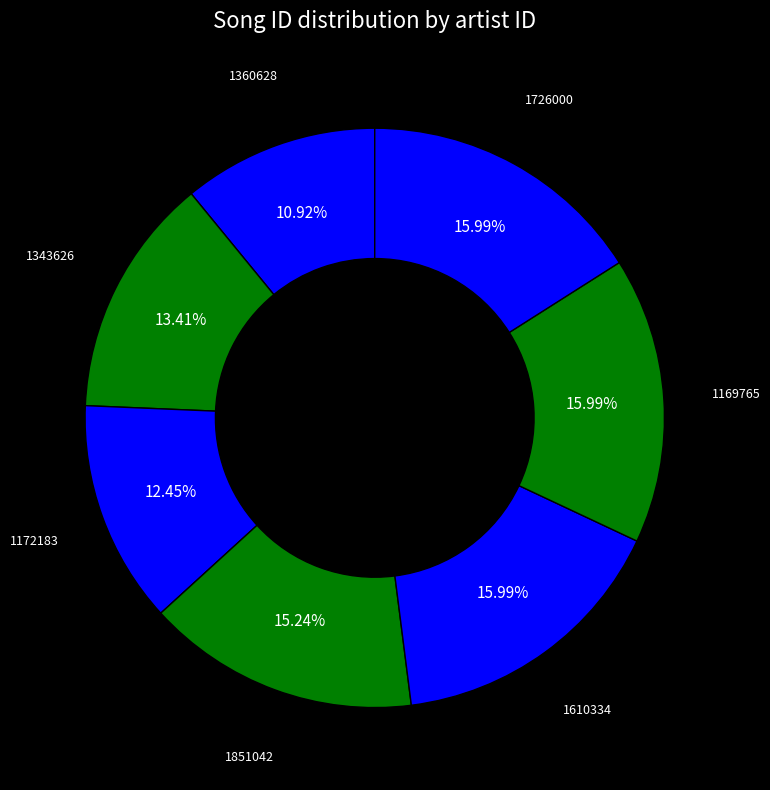

Is 1610334 the majority of the pie?

No